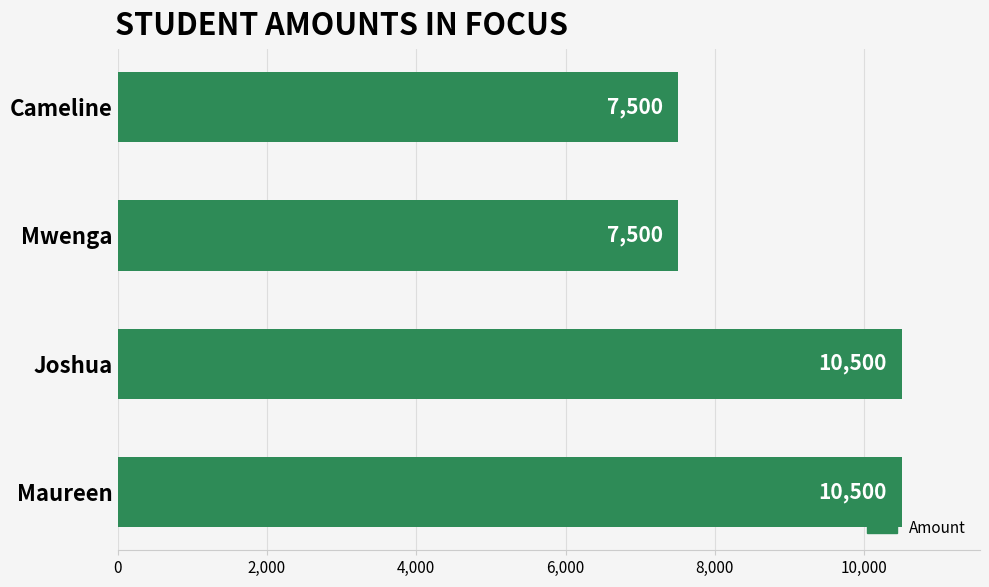

True or false: the data shows 3285 at Mwenga.

False